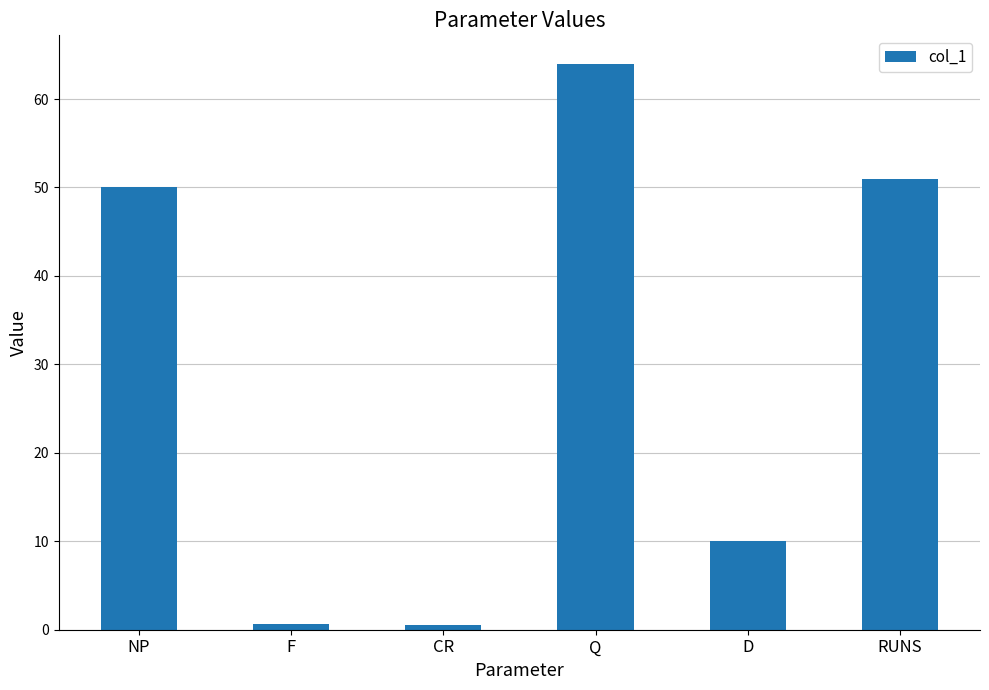

What is the label of the 1st bar from the right?

RUNS